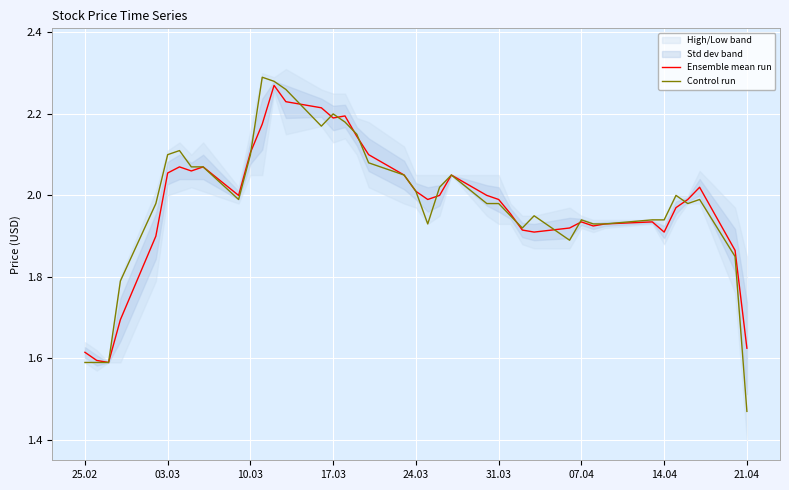

The Ensemble mean run series shows 0.9 at 21.04. True or false?

False